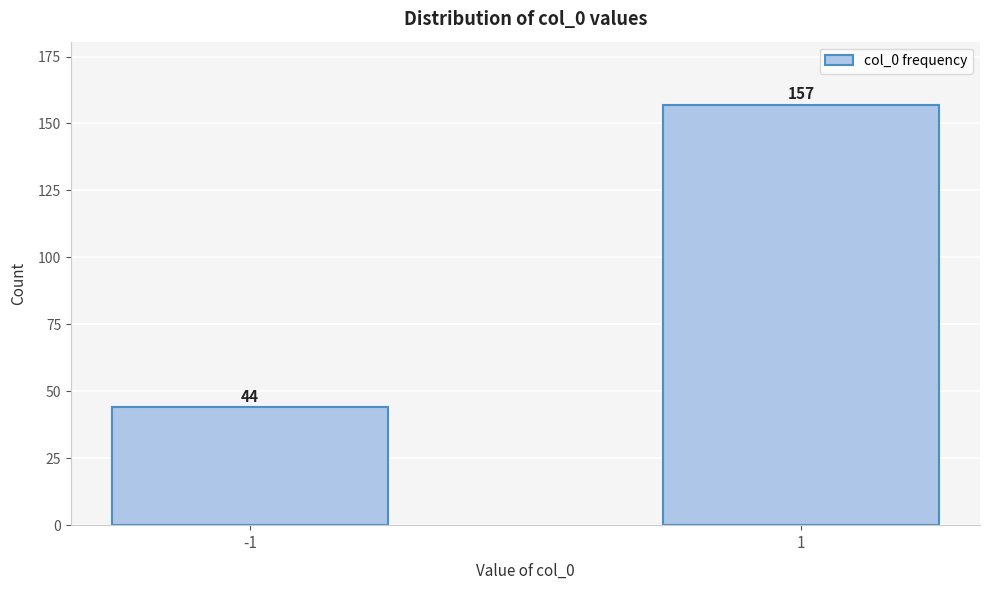

Reading left to right, extract all data points from this chart.

-1=44	1=157